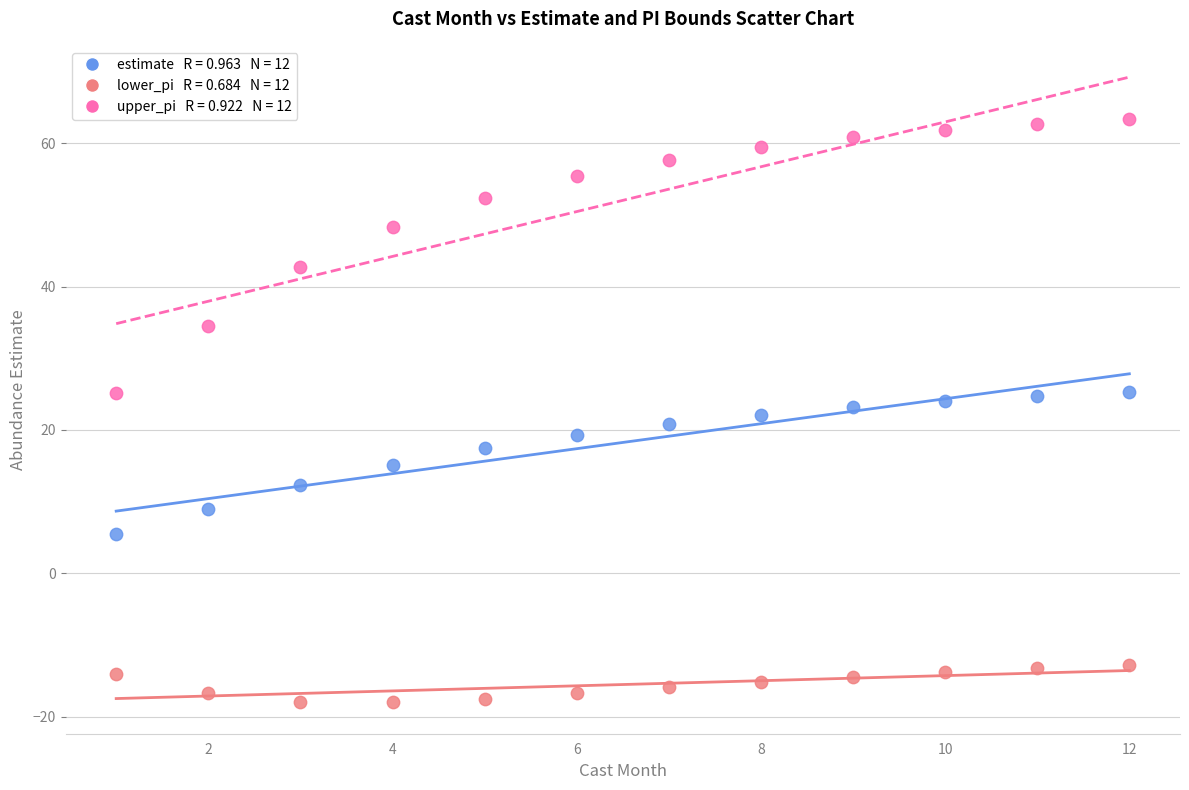

Across all data points, what is the range of Y values (max minus min)?

81.4